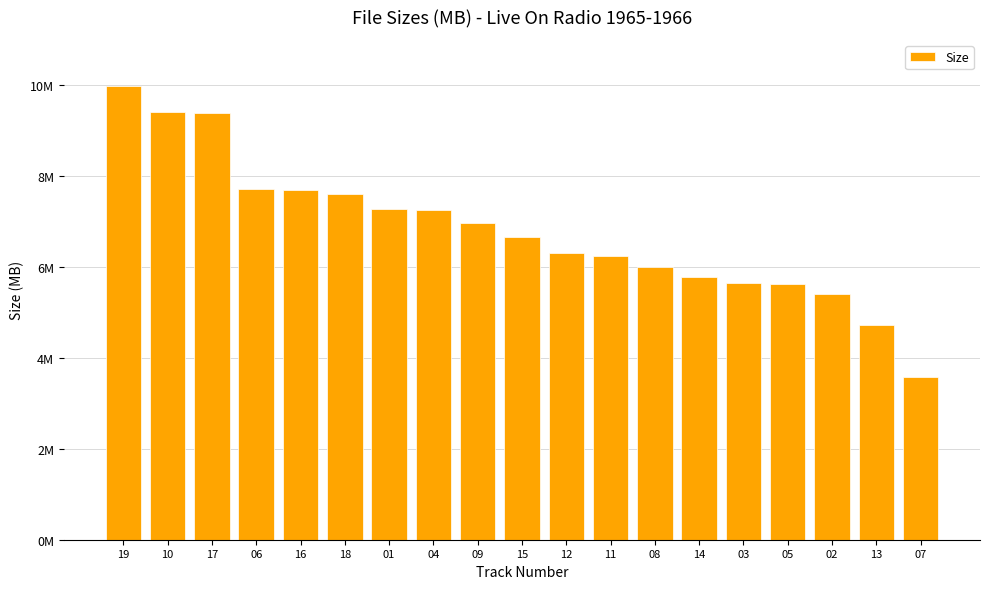

Is it true that the value at 19 is 10.0?

True